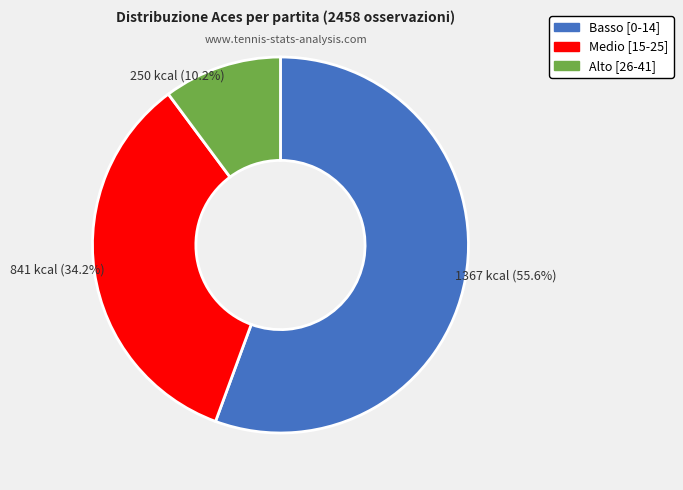

Between Basso [0-14] and Medio [15-25], which is larger?

Basso [0-14]